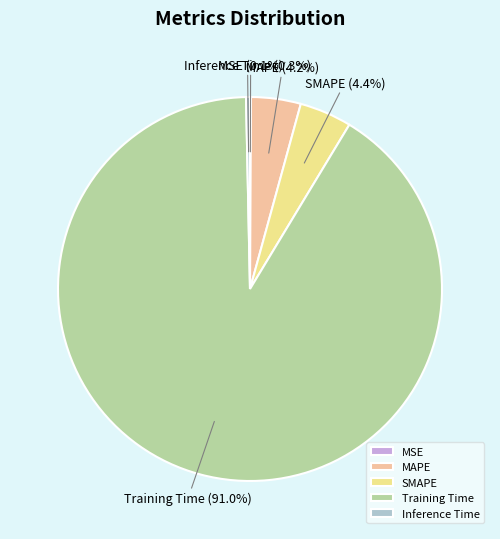

Which slice represents more than half of the pie?

Training Time